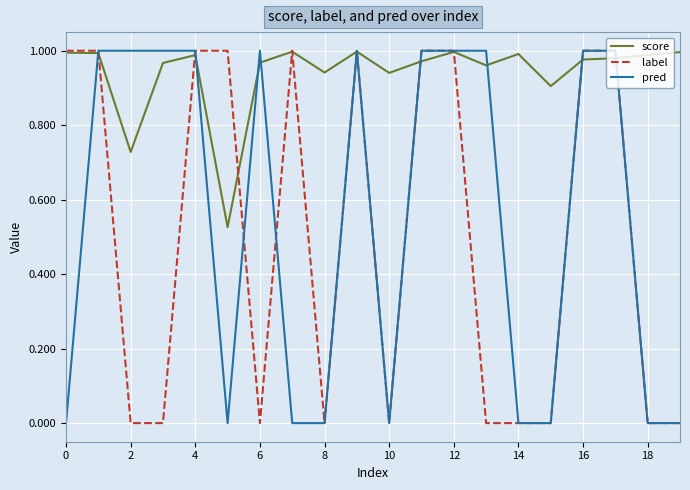

Which series has the largest total across all categories?

score